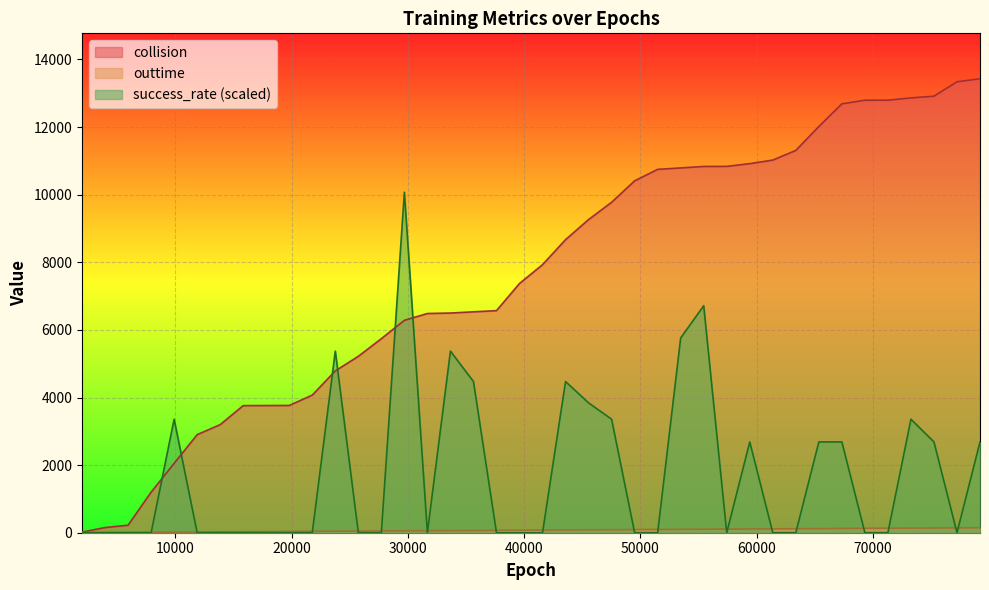

Between 39600 and 41580, which series saw the biggest shift?

collision